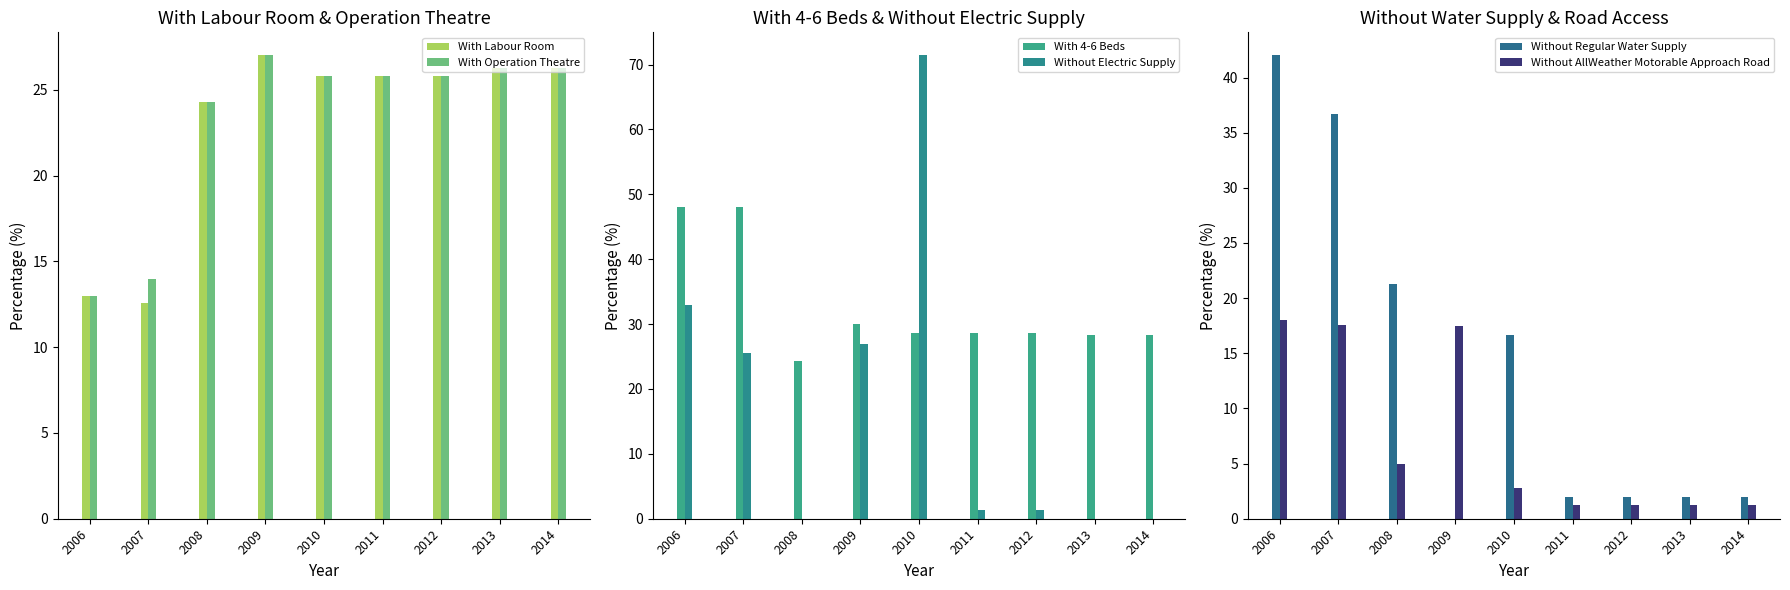

At which category does the chart reach its peak across all series?

2010